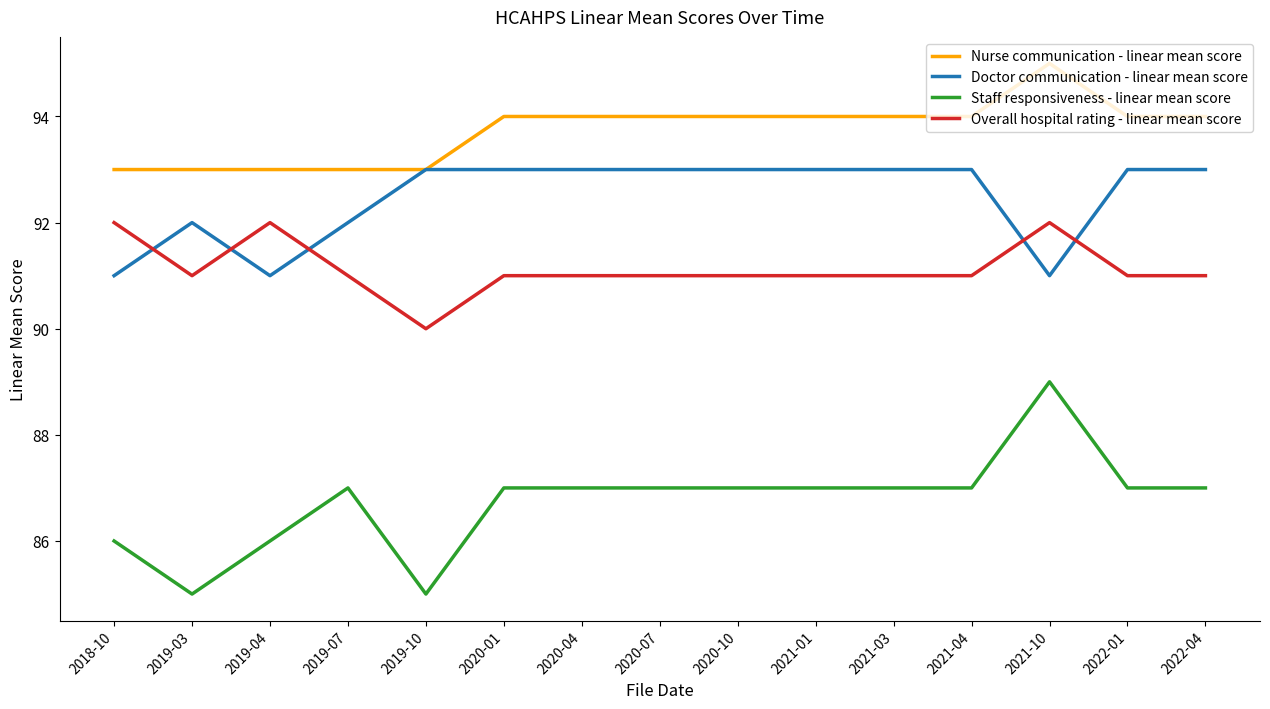

Is it true that Nurse communication - linear mean score equals 93 at 2019-04?

True